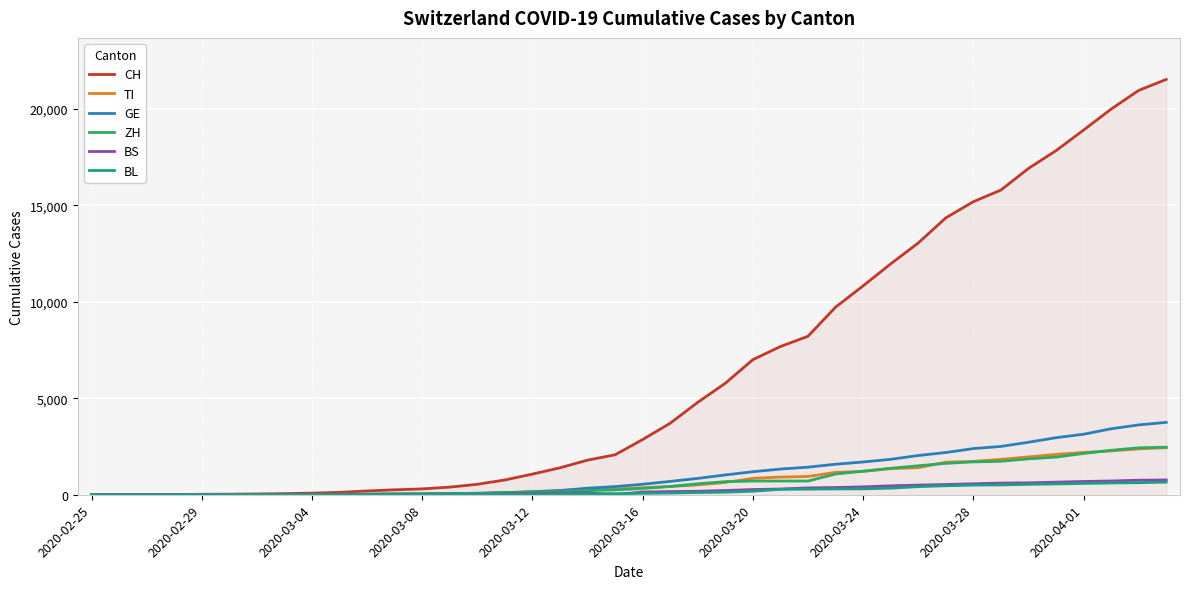

What are all the series names shown in the legend?

CH, TI, GE, ZH, BS, BL